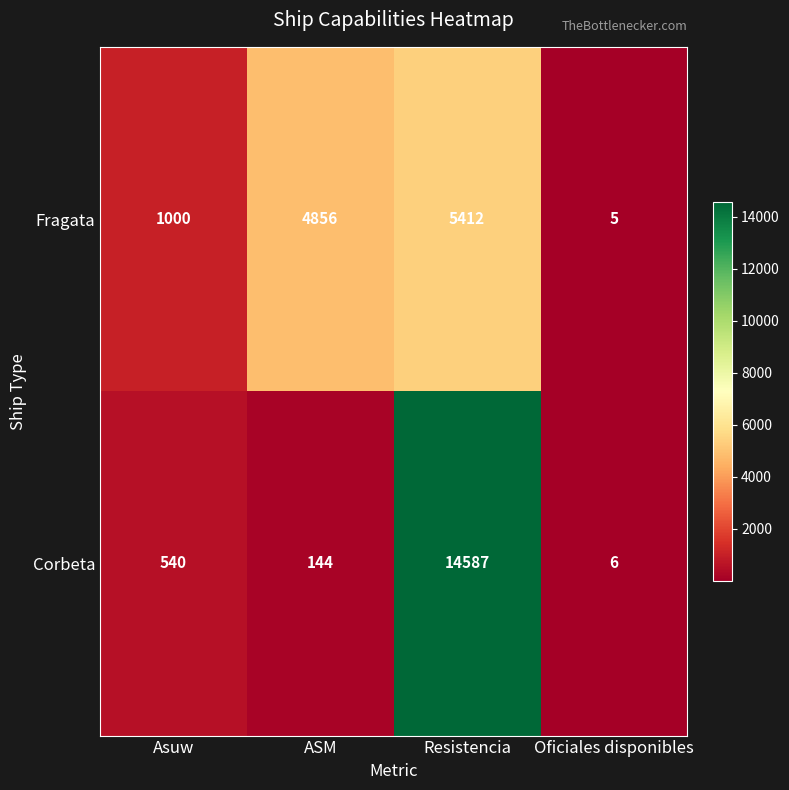

Where is Corbeta nearest to the value 7296?

Asuw